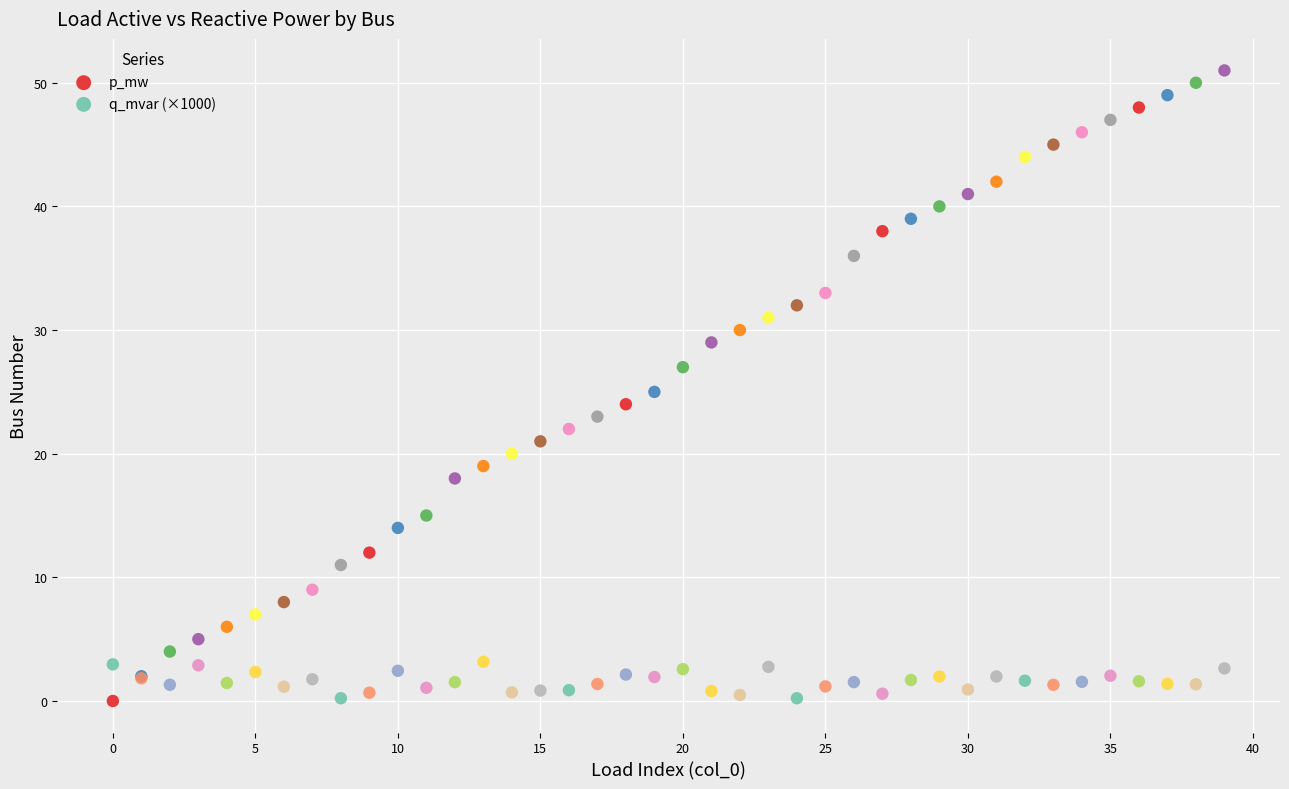

Which series contains the highest Y value?

p_mw